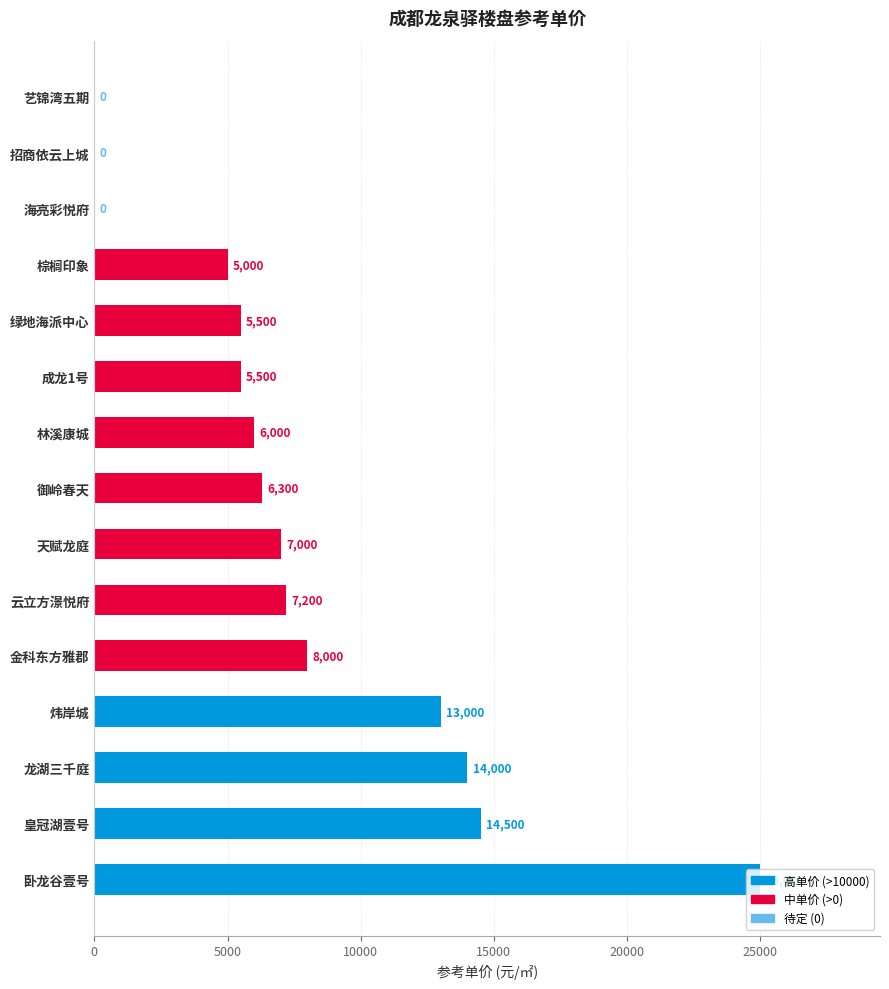

The chart shows a value of 1837 at 御岭春天. True or false?

False